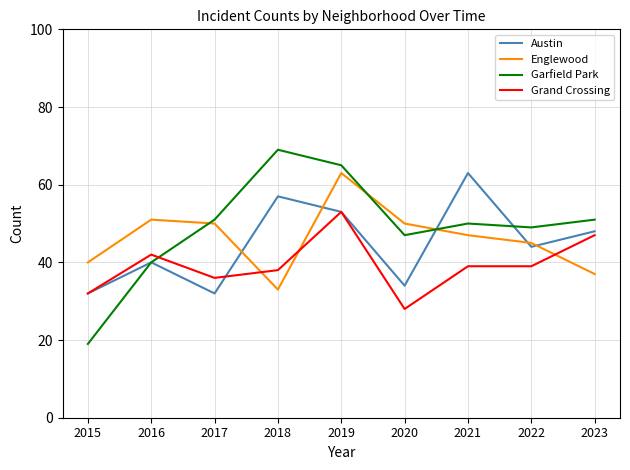

The Austin series shows 32 at 2017. True or false?

True